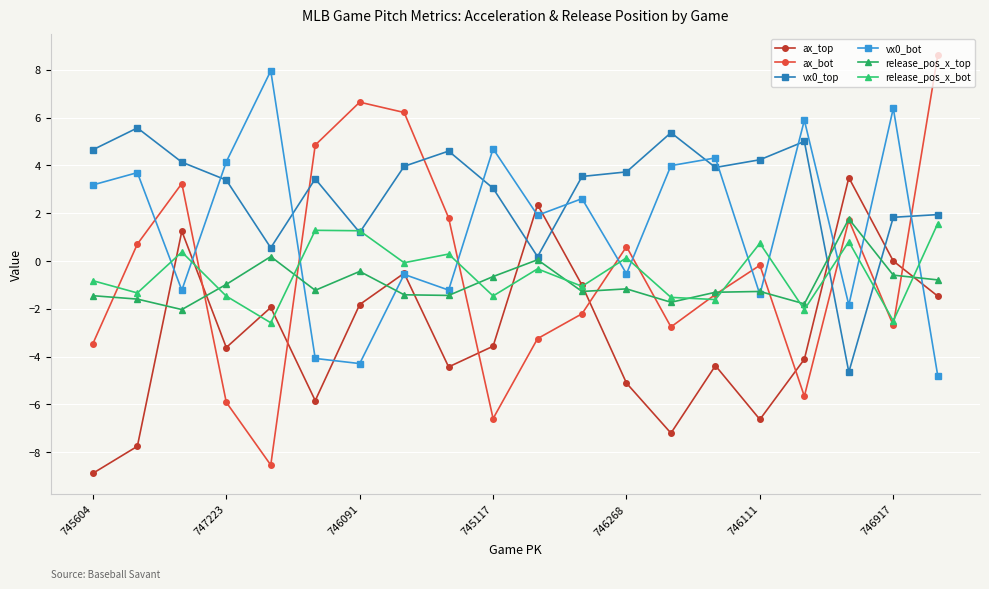

Reading right to left, extract all data points from this chart.

ax_top: -1.5	-0.0	3.5	-4.1	-6.6	-4.4	-7.2	-5.1	-1.0	2.4	-3.6	-4.4	-0.5	-1.8	-5.8	-1.9	-3.6	1.2	-7.8	-8.9
ax_bot: 8.6	-2.7	1.7	-5.7	-0.2	-1.4	-2.8	0.6	-2.2	-3.2	-6.6	1.8	6.2	6.6	4.8	-8.5	-5.9	3.2	0.7	-3.5
vx0_top: 1.9	1.8	-4.6	5.0	4.2	3.9	5.4	3.7	3.5	0.2	3.0	4.6	4.0	1.2	3.4	0.6	3.4	4.1	5.6	4.7
vx0_bot: -4.8	6.4	-1.8	5.9	-1.4	4.3	4.0	-0.5	2.6	1.9	4.7	-1.2	-0.6	-4.3	-4.1	8.0	4.1	-1.2	3.7	3.2
release_pos_x_top: -0.8	-0.6	1.8	-1.8	-1.3	-1.3	-1.7	-1.2	-1.3	0.1	-0.7	-1.4	-1.4	-0.4	-1.2	0.2	-1.0	-2.0	-1.6	-1.5
release_pos_x_bot: 1.6	-2.5	0.8	-2.0	0.7	-1.6	-1.5	0.1	-1.1	-0.3	-1.5	0.3	-0.1	1.3	1.3	-2.6	-1.5	0.4	-1.3	-0.8